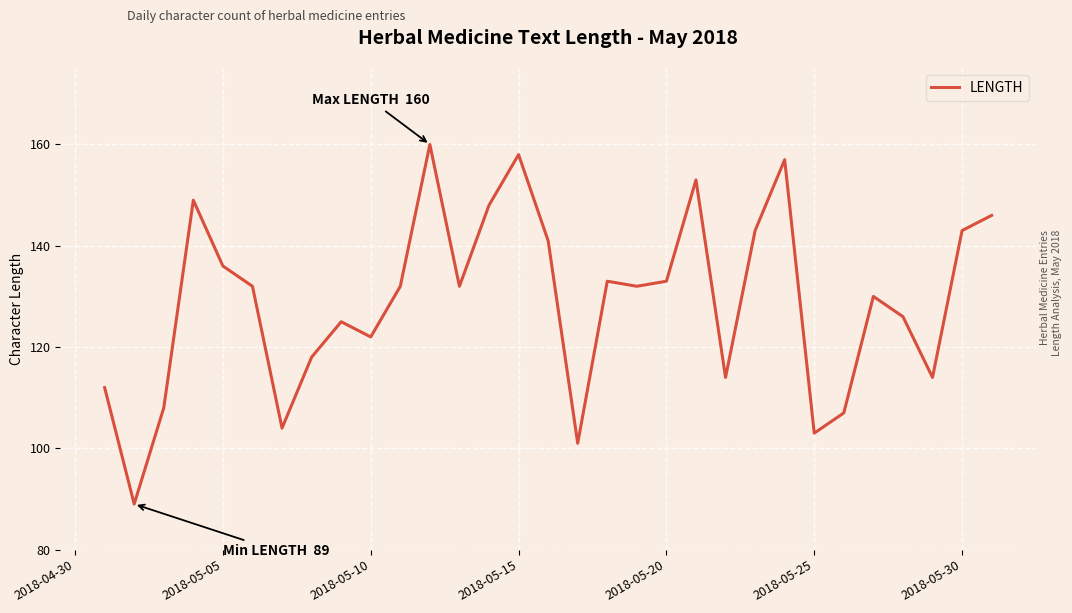

How many lines are shown in the chart?

1